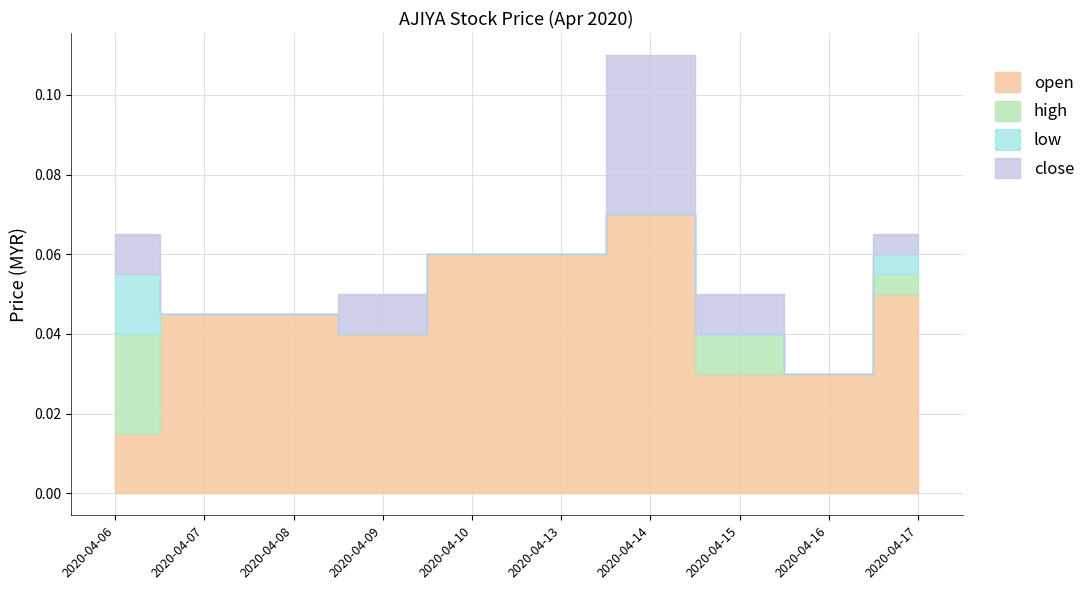

True or false: close and low cross at least once.

False